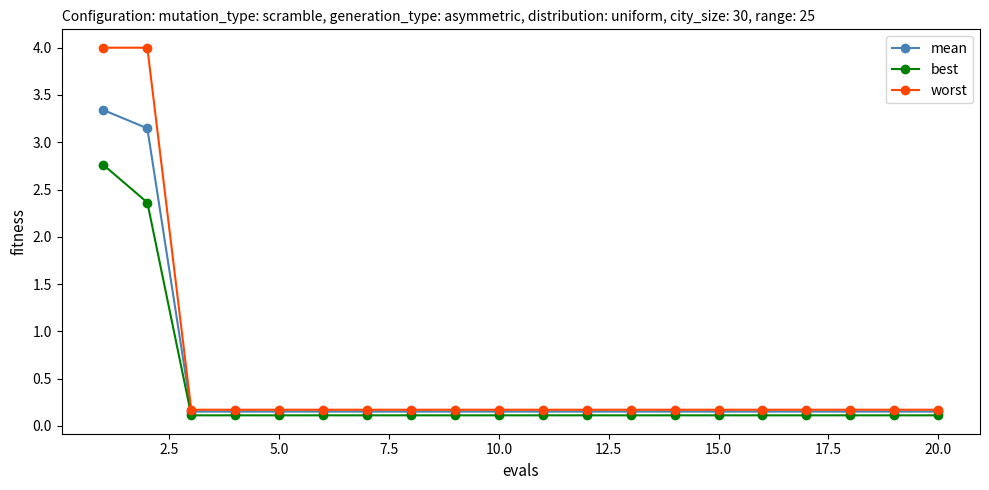

What is the maximum value shown in the chart?

4.0